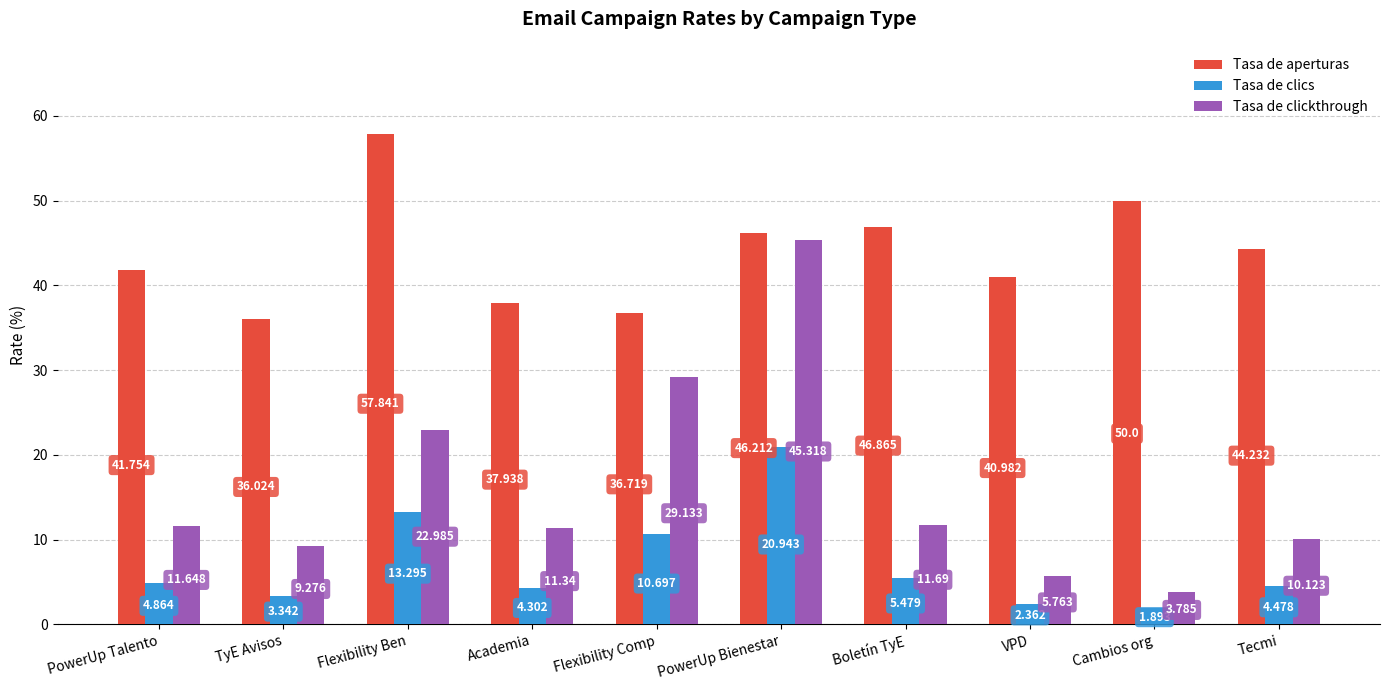

Rank the series at Flexibility Ben from lowest to highest value.

Tasa de clics, Tasa de clickthrough, Tasa de aperturas